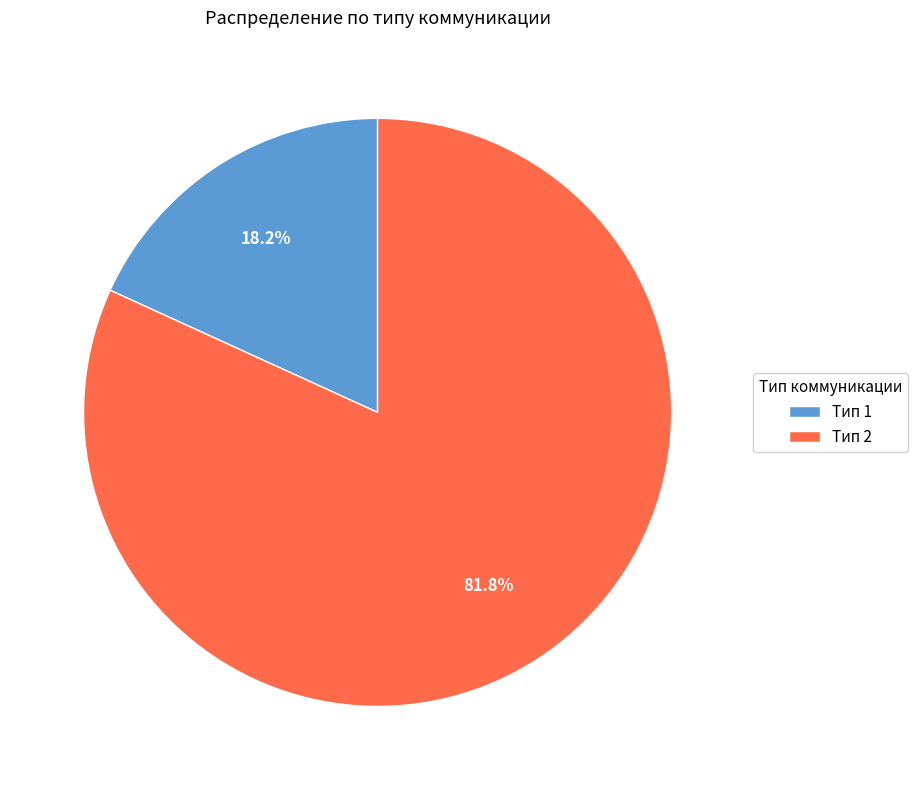

What percentage is NOT represented by Тип 2?

18.2%